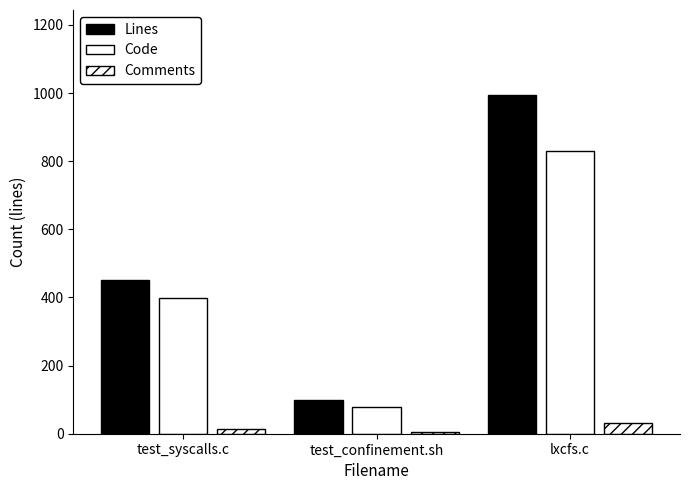

What is the difference between the highest and lowest values at test_syscalls.c?

439